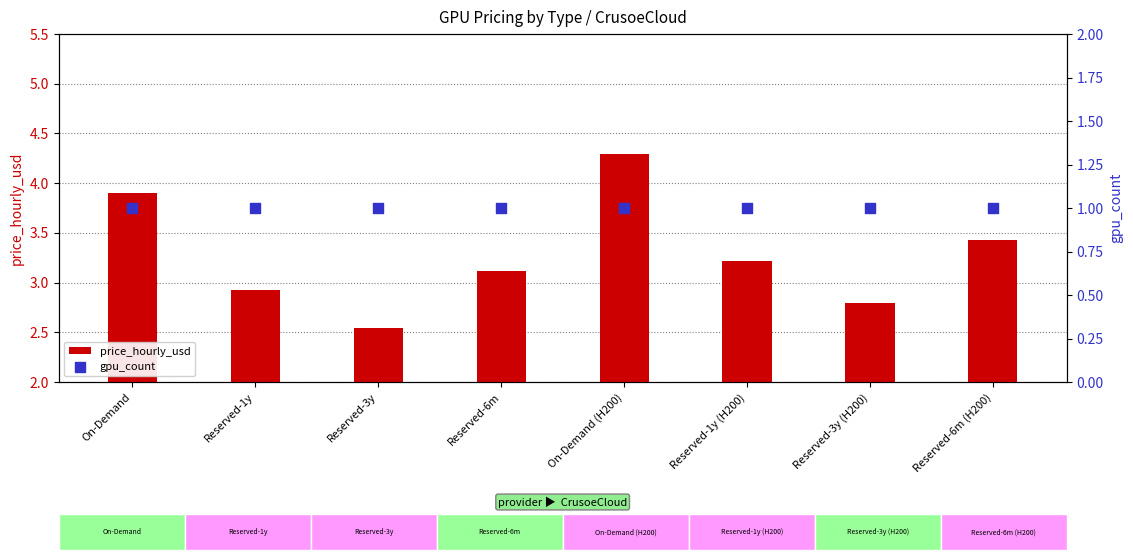

Which series has the largest total across all categories?

price_hourly_usd